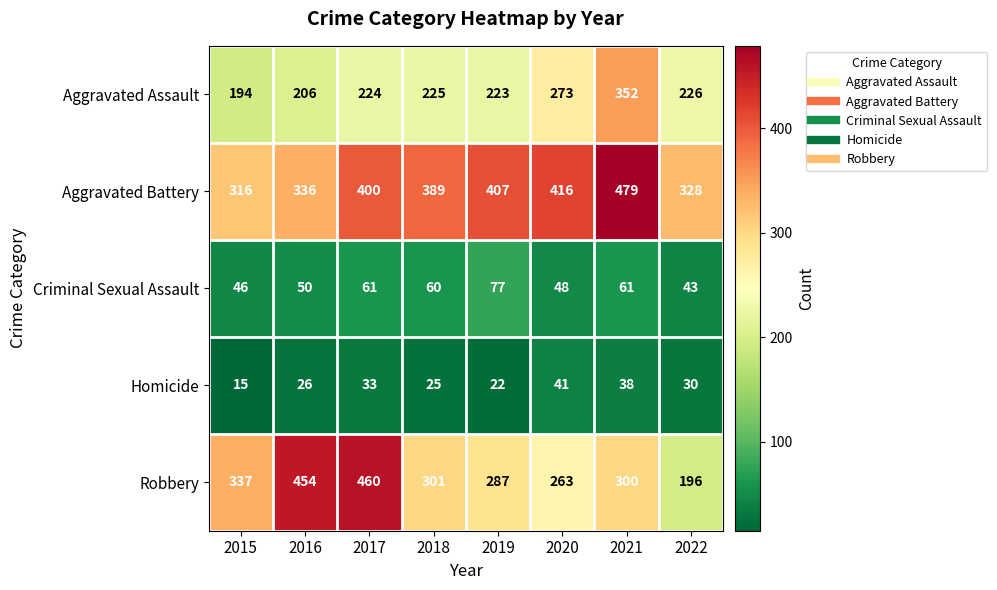

True or false: Criminal Sexual Assault has a value of 110 at 2017.

False